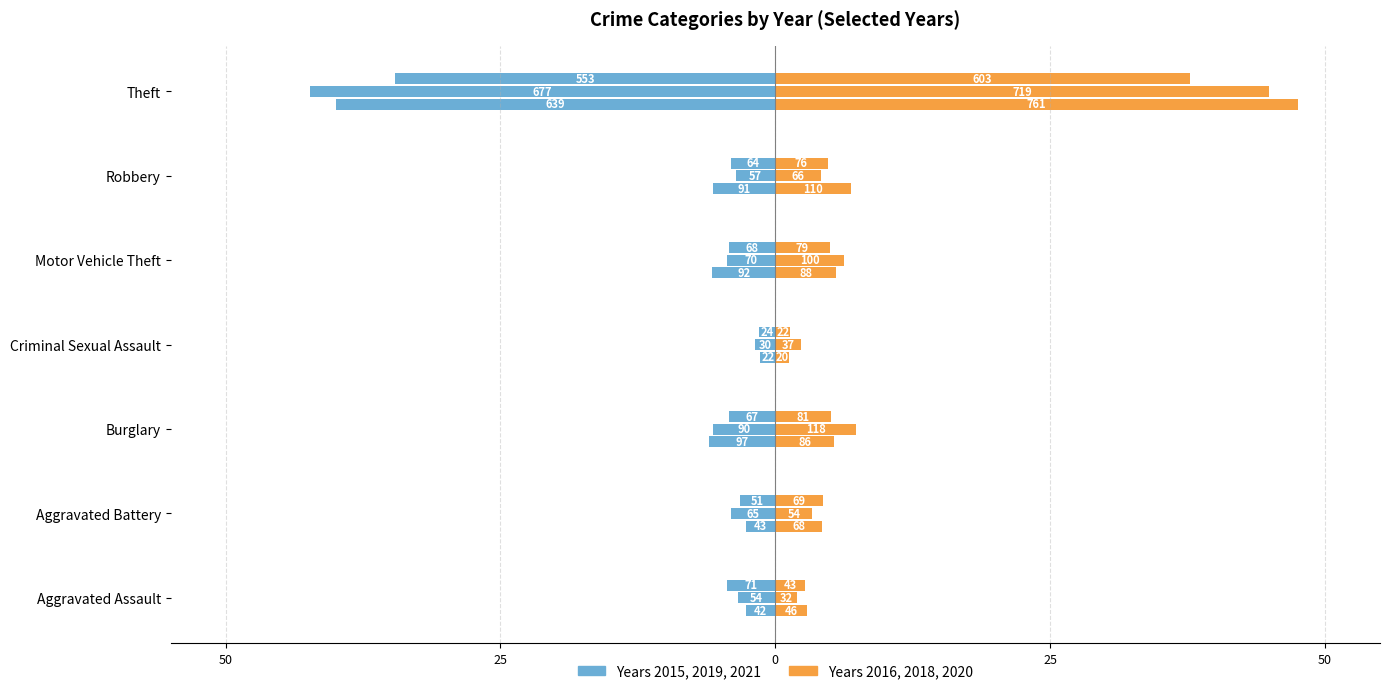

Which series has the largest total across all categories?

Year 2016 (right)